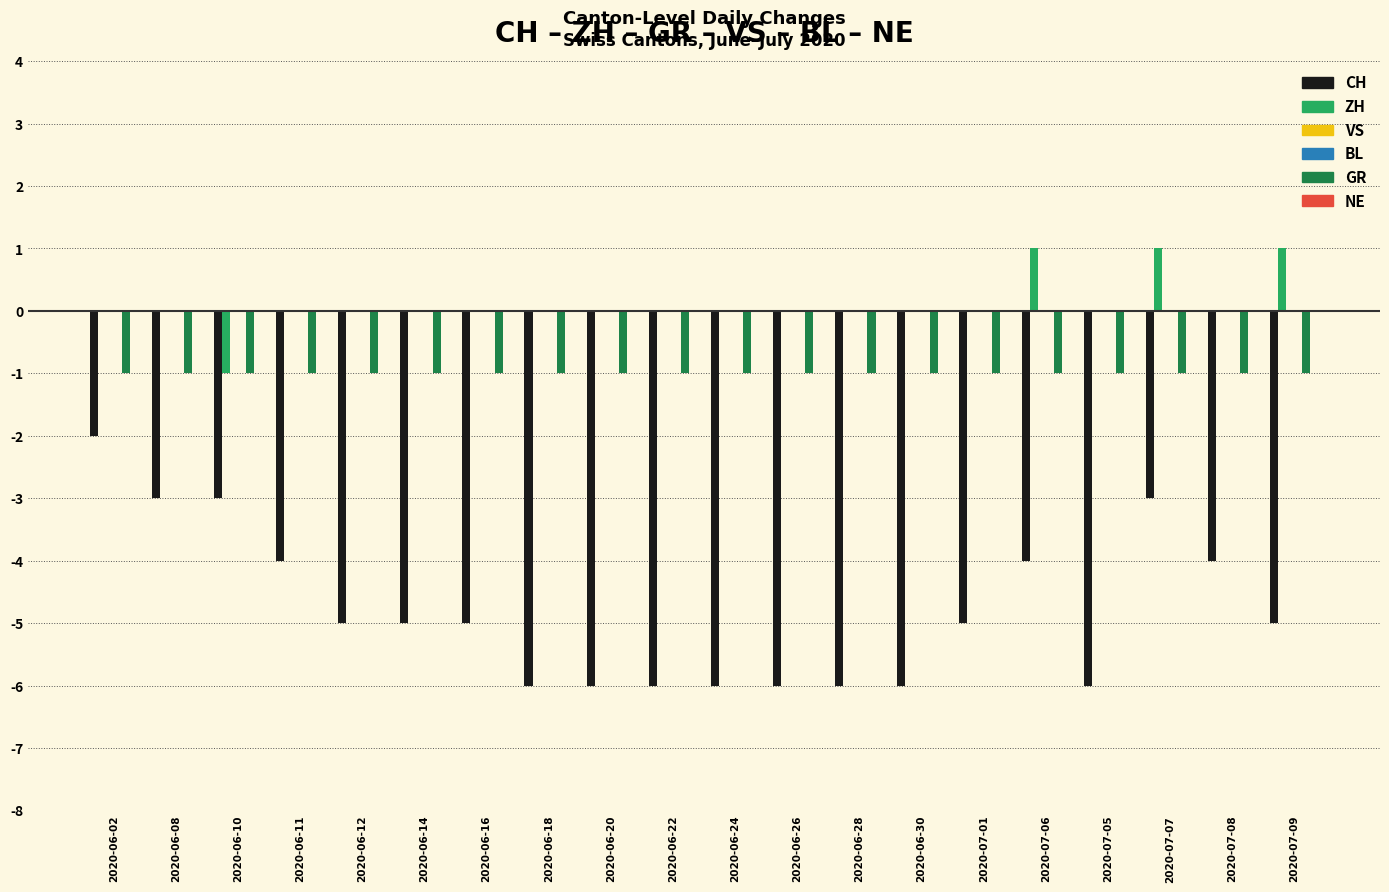

The BL series shows 0 at 2020-06-18. True or false?

True